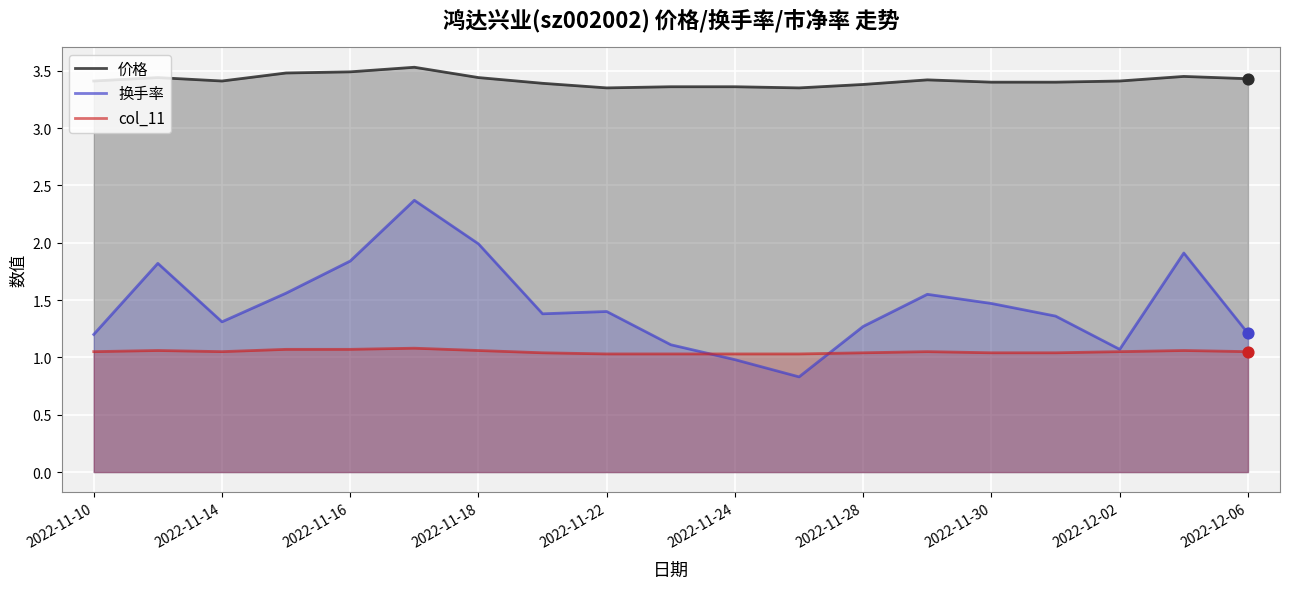

Which series has the largest total across all categories?

价格